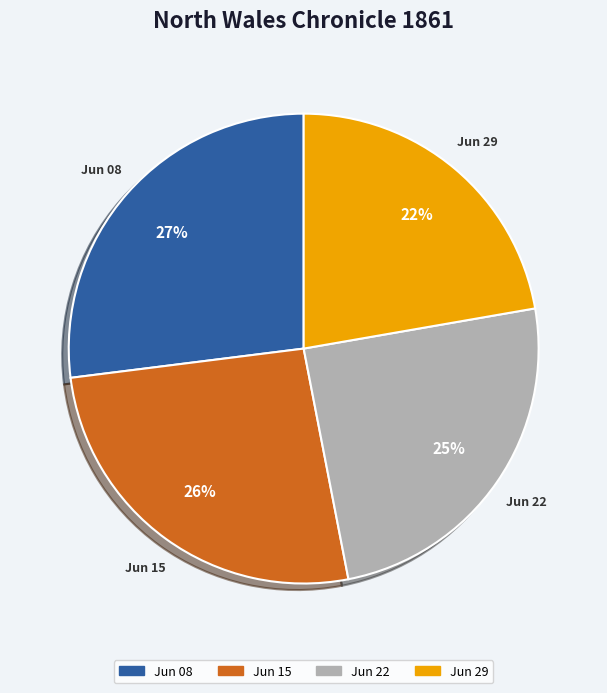

To the nearest percent, what is the average slice percentage?

25%